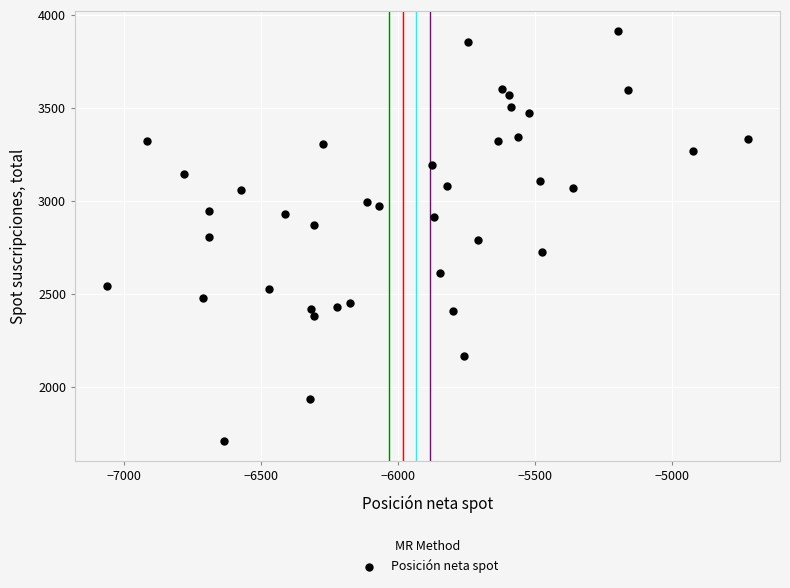

What is the range of Y values (max minus min)?

2199